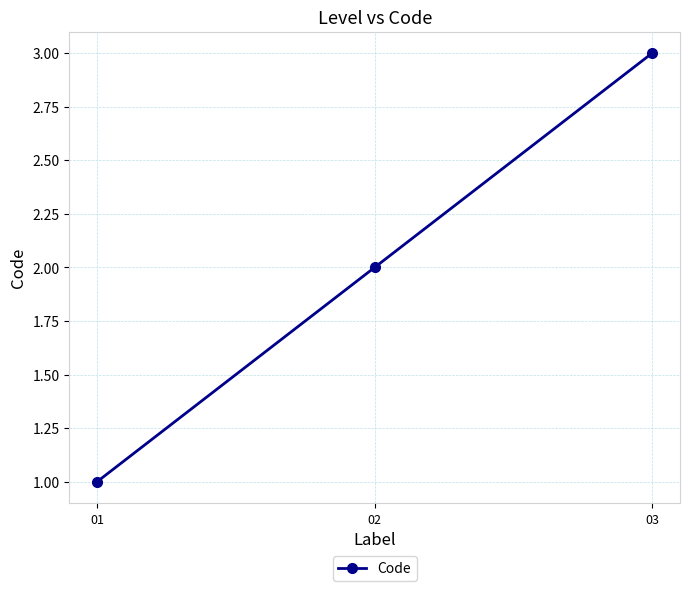

Rank the categories by value from highest to lowest.

03, 02, 01